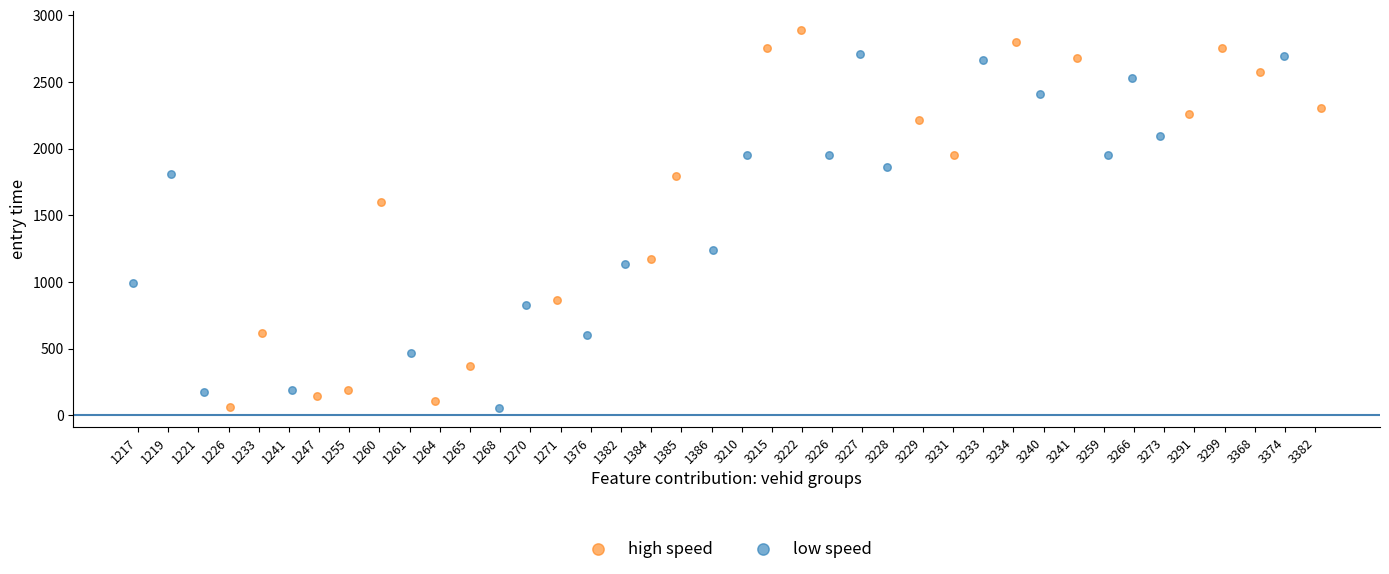

Which series contains the highest Y value?

high speed